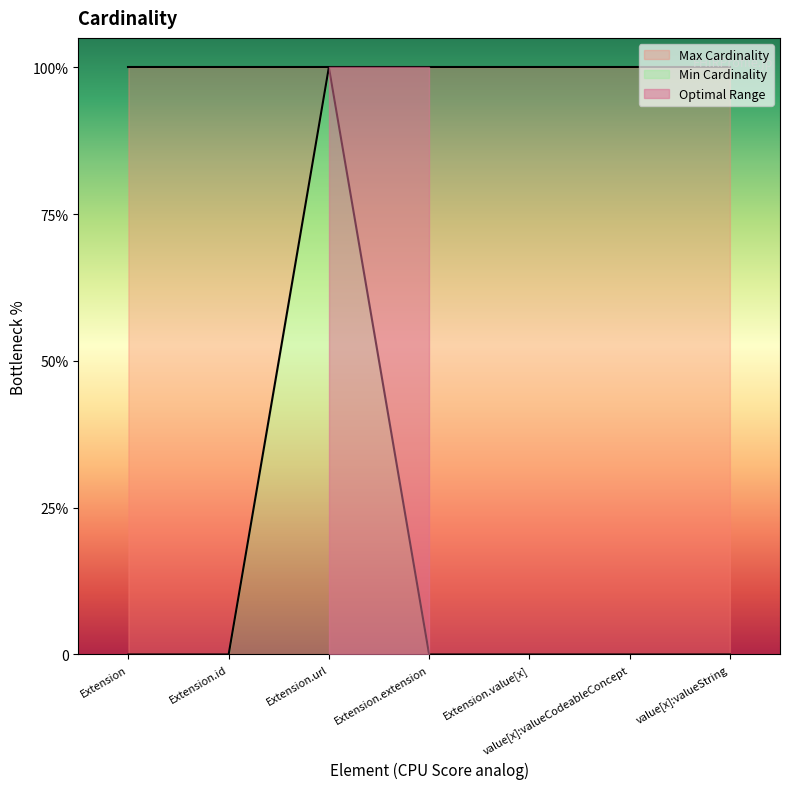

Between Extension and Extension.value[x], which is larger?

Extension